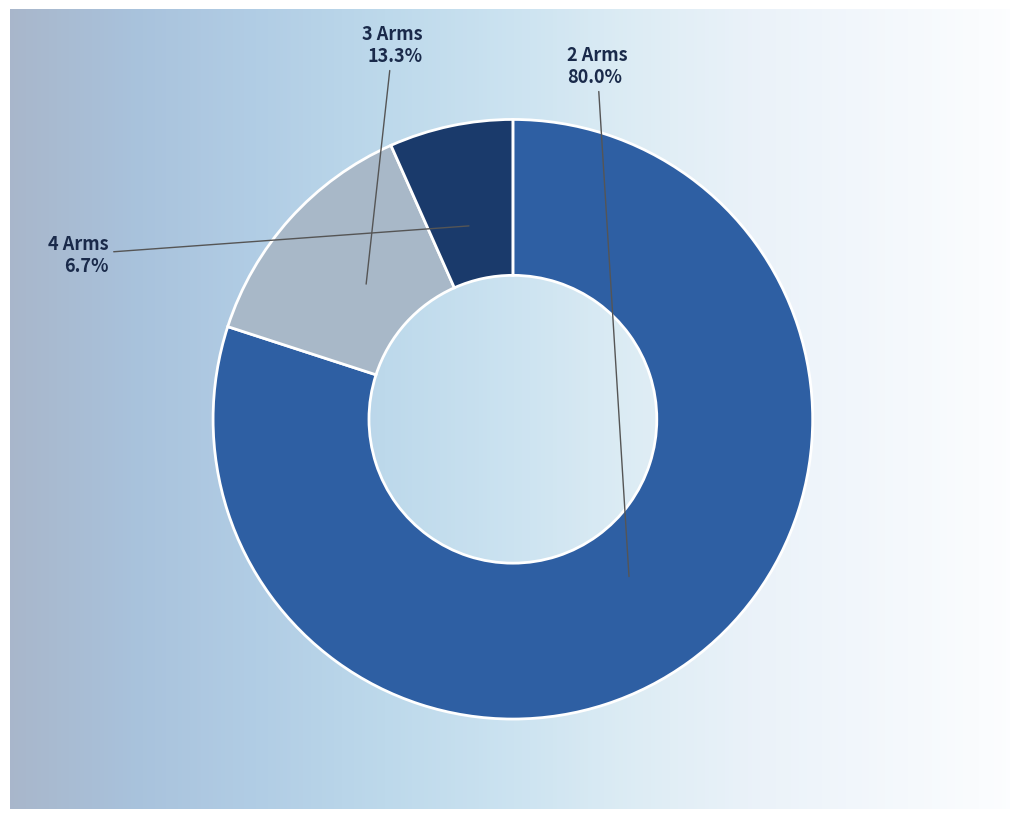

Rank the categories by value from highest to lowest.

2 Arms, 3 Arms, 4 Arms